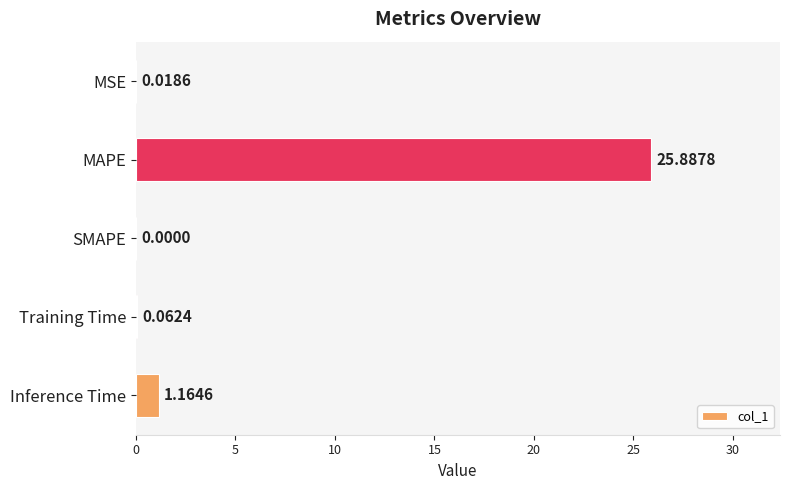

What is the change in value from MAPE to SMAPE?

-25.9